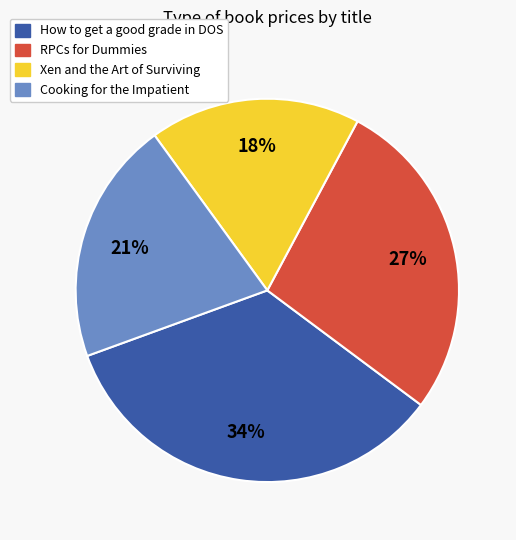

Is RPCs for Dummies the majority of the pie?

No